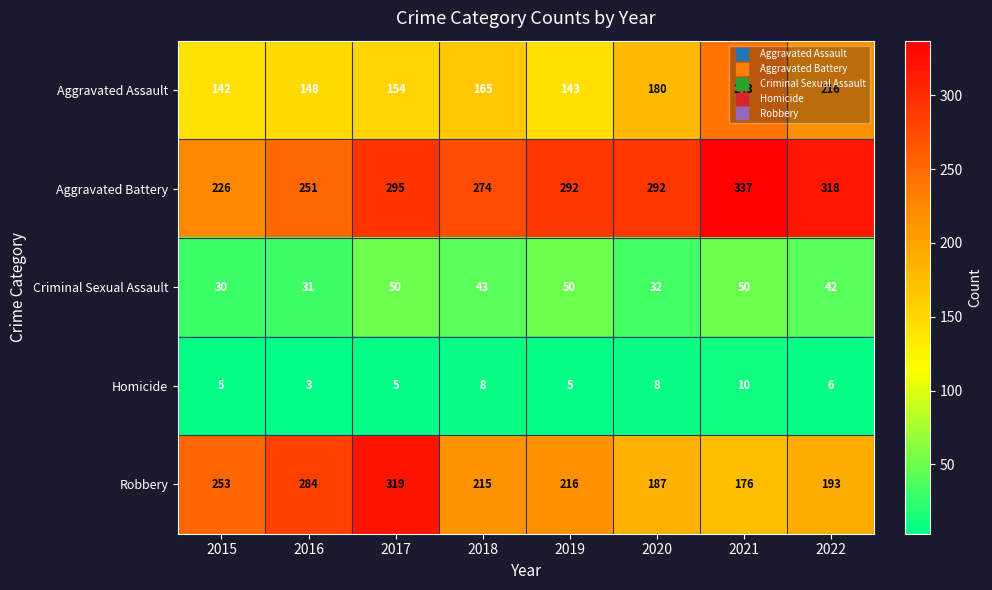

True or false: Homicide has a value of 5 at 2020.

False